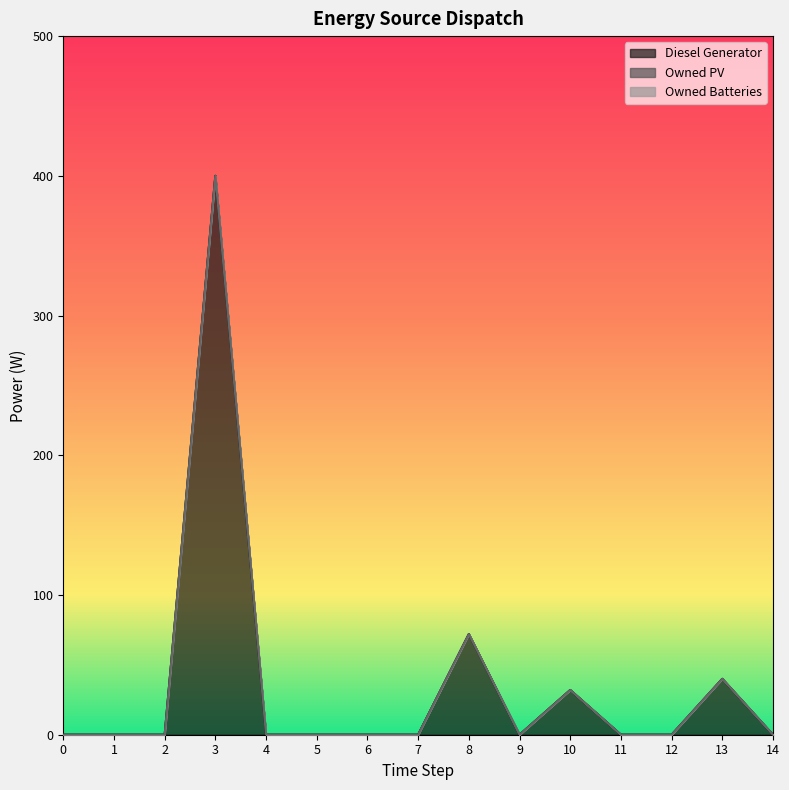

Reading right to left, list all the values displayed in this chart.

Diesel Generator: 14=0	13=40	12=0	11=0	10=32	9=0	8=72	7=0	6=0	5=0	4=0	3=400	2=0	1=0	0=0
Owned PV: 14=0	13=0	12=0	11=0	10=0	9=0	8=0	7=0	6=0	5=0	4=0	3=0	2=0	1=0	0=0
Owned Batteries: 14=0	13=0	12=0	11=0	10=0	9=0	8=0	7=0	6=0	5=0	4=0	3=0	2=0	1=0	0=0